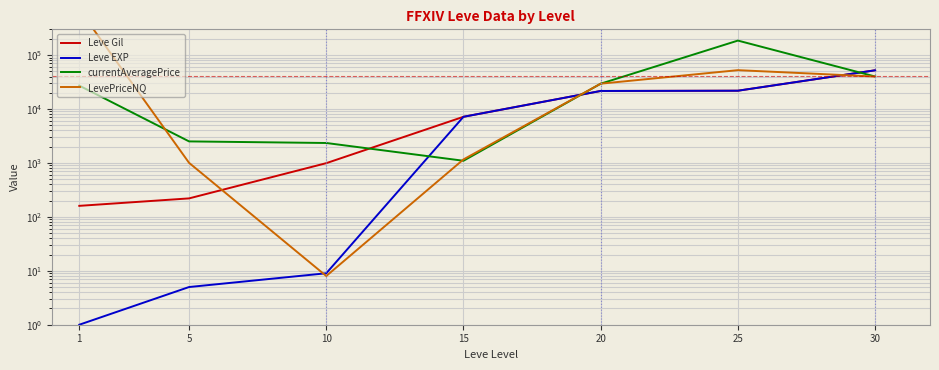

Which series has the largest total across all categories?

LevePriceNQ